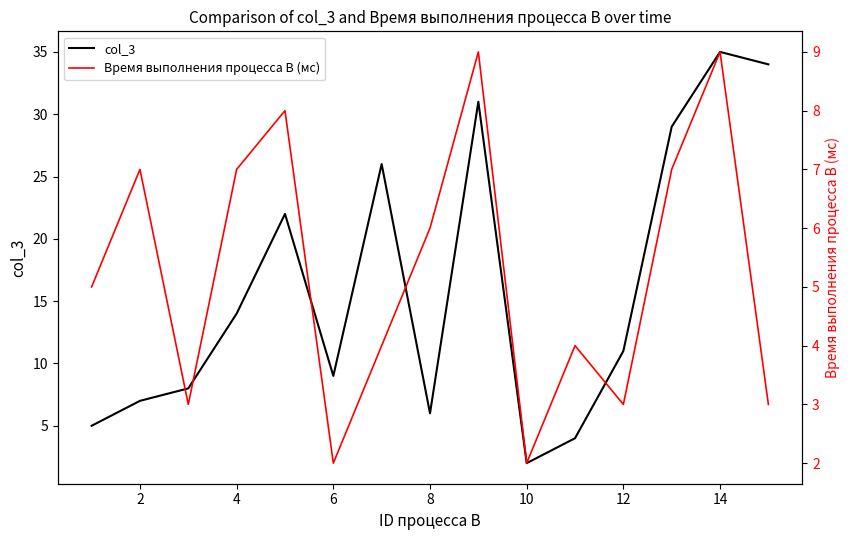

What is the maximum value for col_3?

35